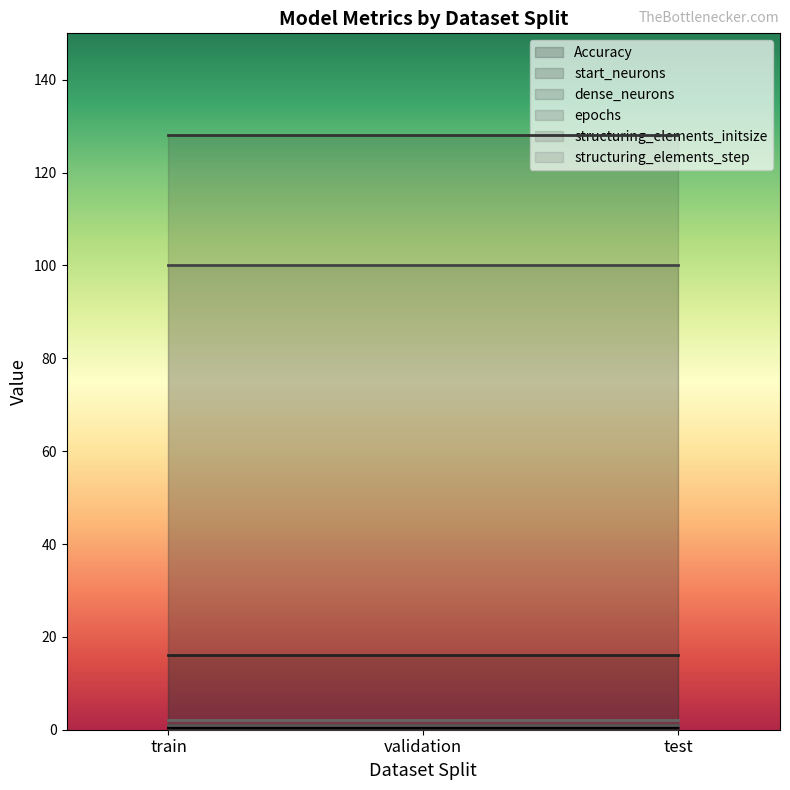

Which series has the largest total across all categories?

dense_neurons